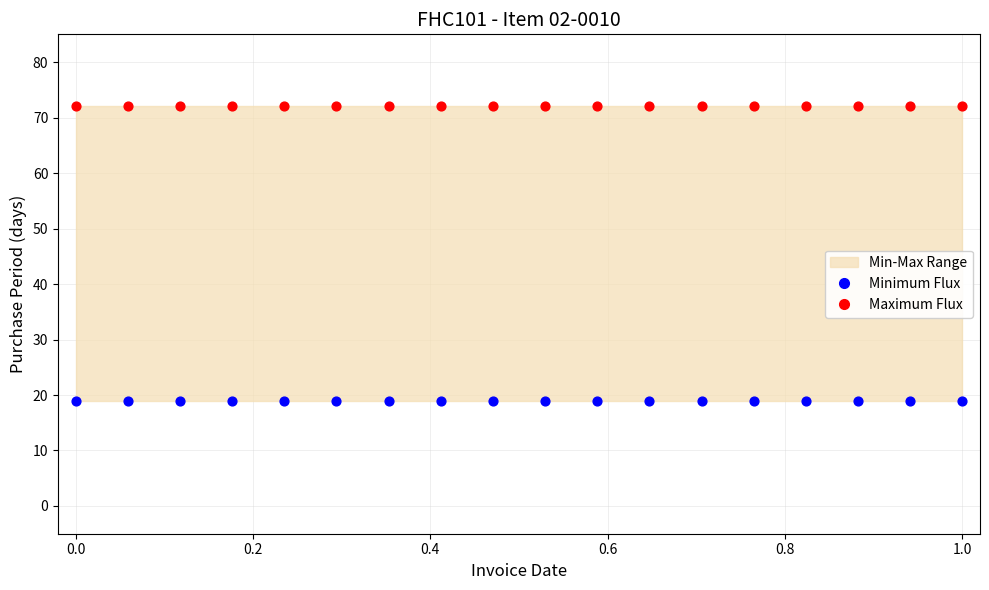

Which series reaches the maximum Y coordinate?

Maximum Flux